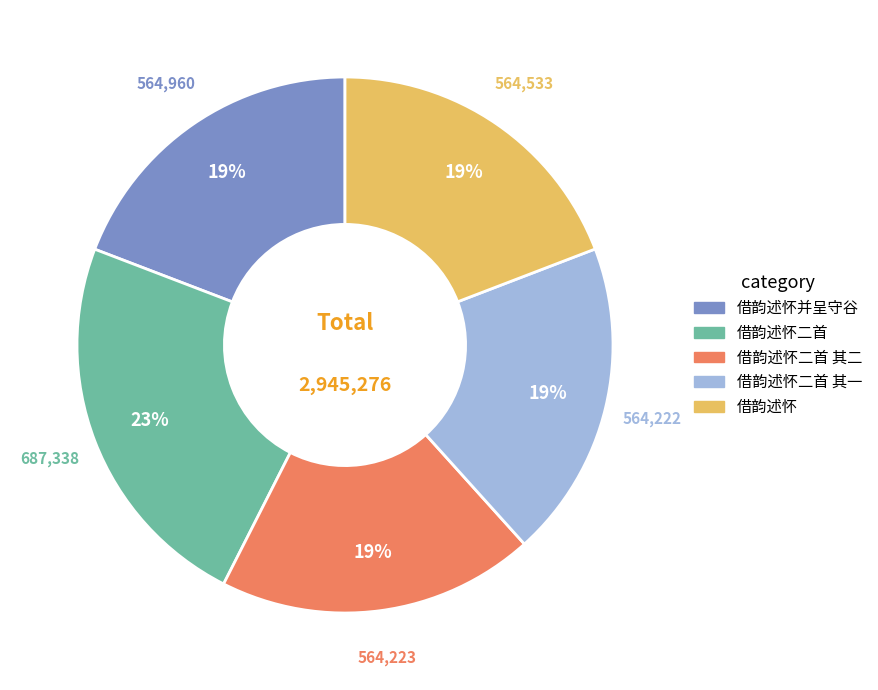

Is there any slice that represents more than half of the pie?

No